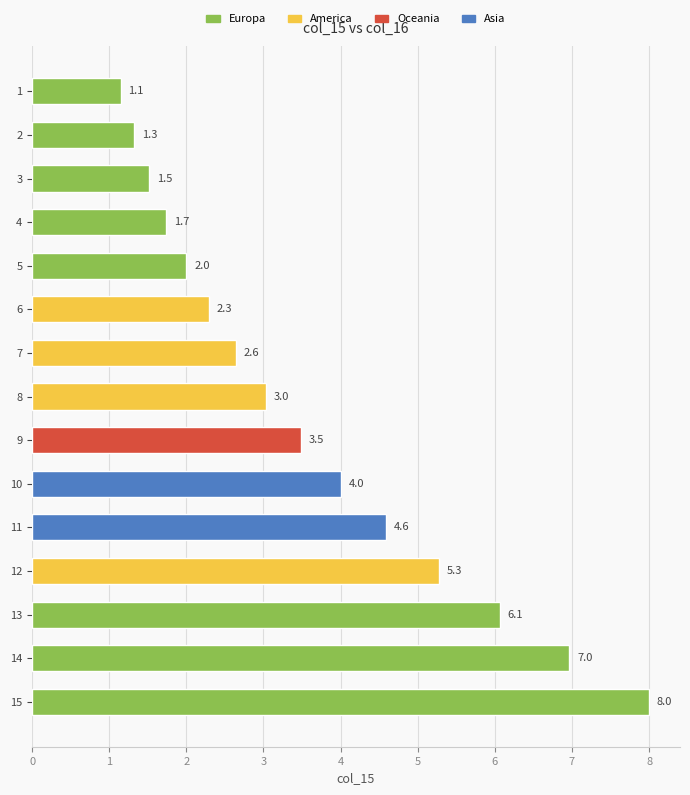

What is the smallest value displayed?

1.1